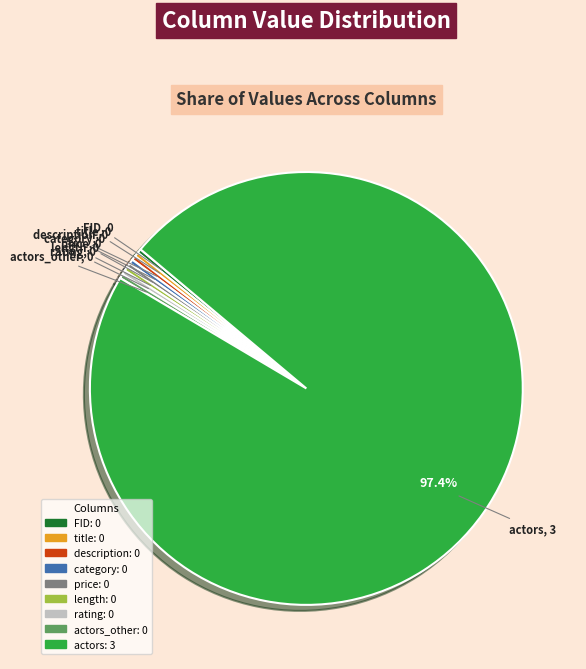

Is there any slice that represents more than half of the pie?

Yes